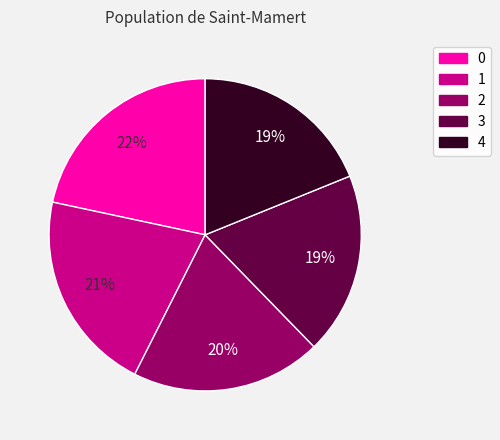

Is it true that 1 is 21% of the pie?

True